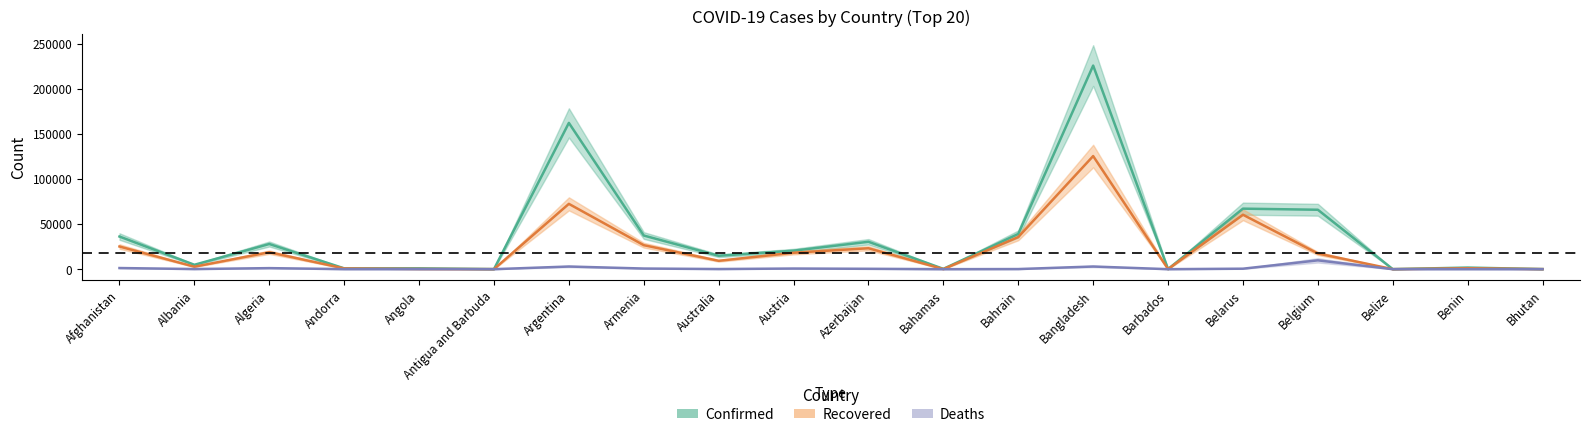

Which series has the largest range (max minus min)?

Confirmed